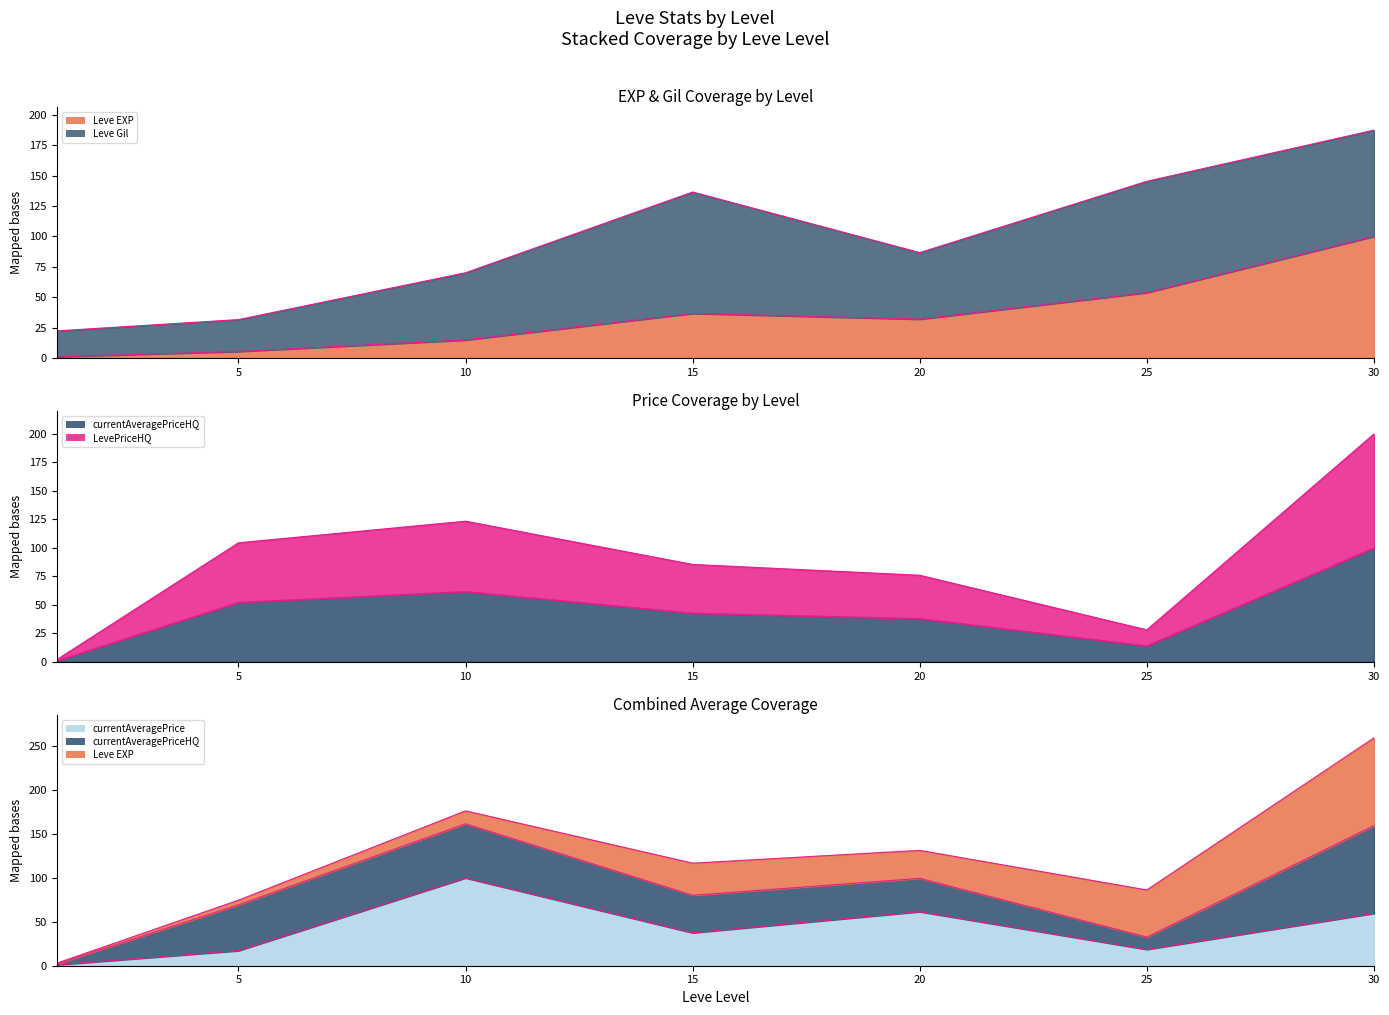

Rank the series at 10 from highest to lowest value.

LevePriceHQ, currentAveragePrice, currentAveragePriceHQ, Leve EXP